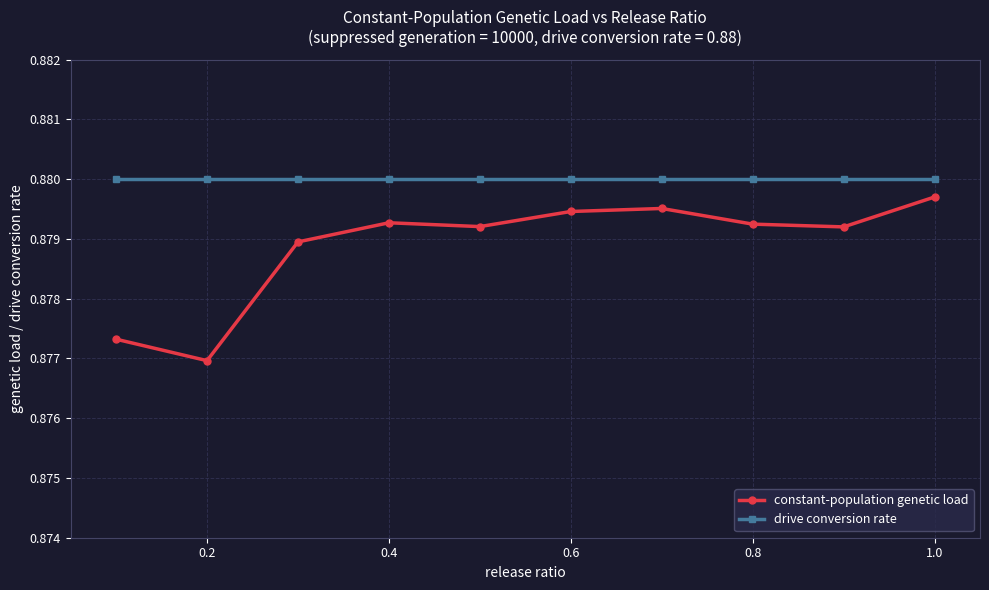

Does the chart have visible grid lines?

Yes